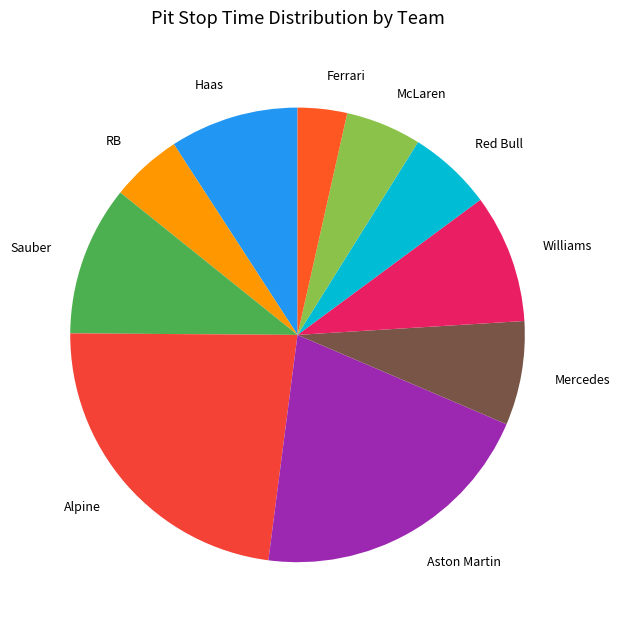

The Sauber slice represents 1% of the pie. True or false?

False